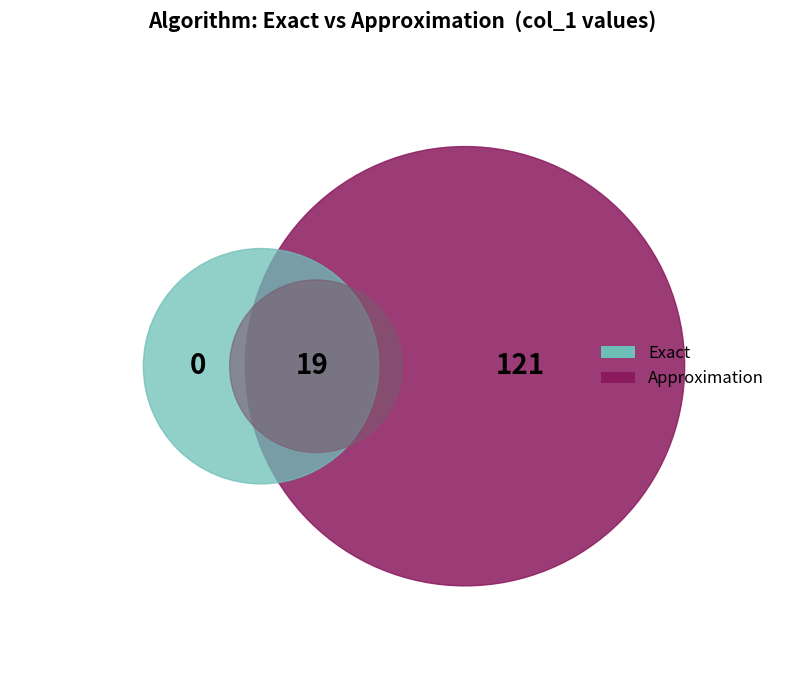

Rank the categories by value from highest to lowest.

Approximation, Exact